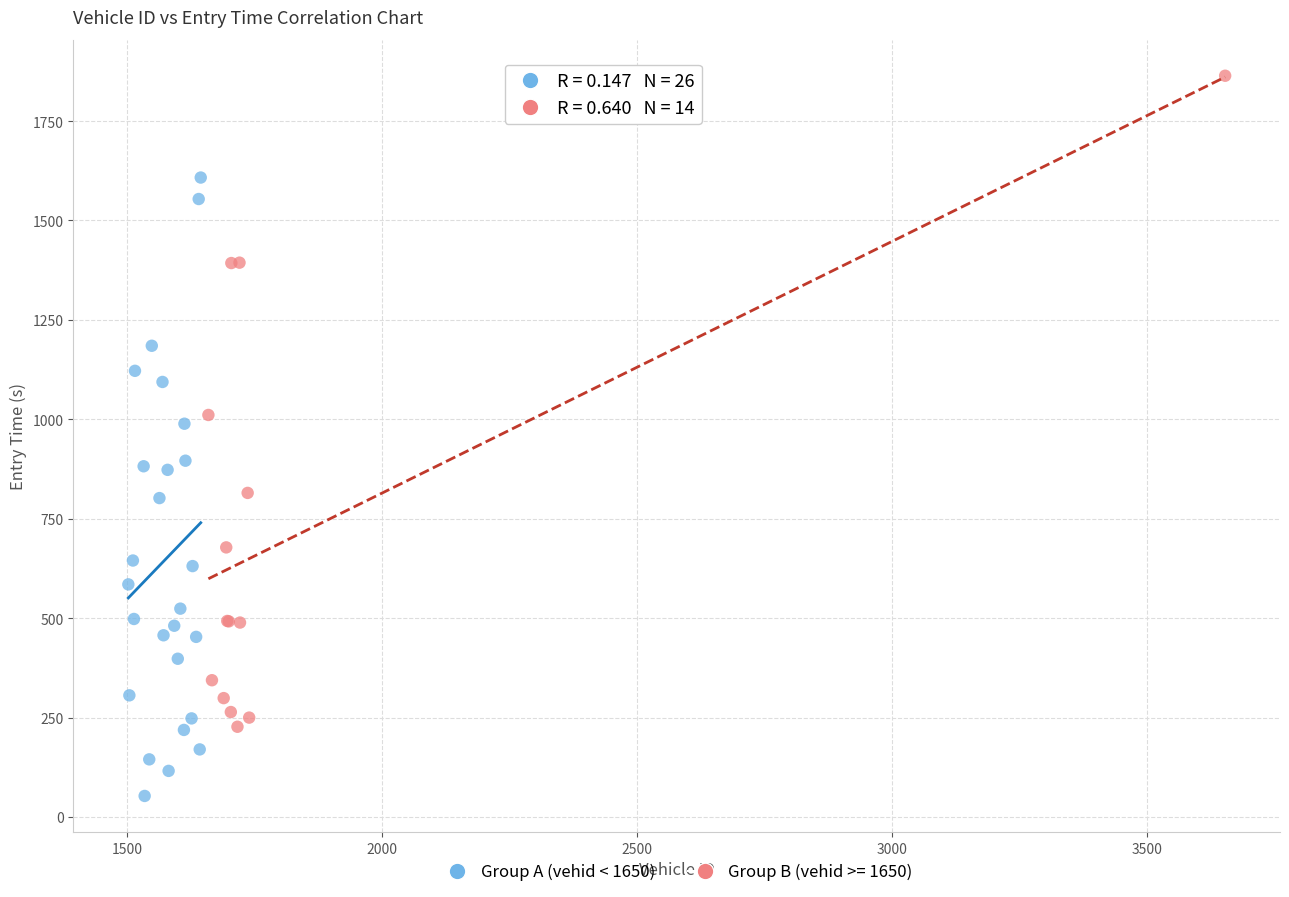

Which series contains the lowest Y value?

Group A (vehid < 1650)